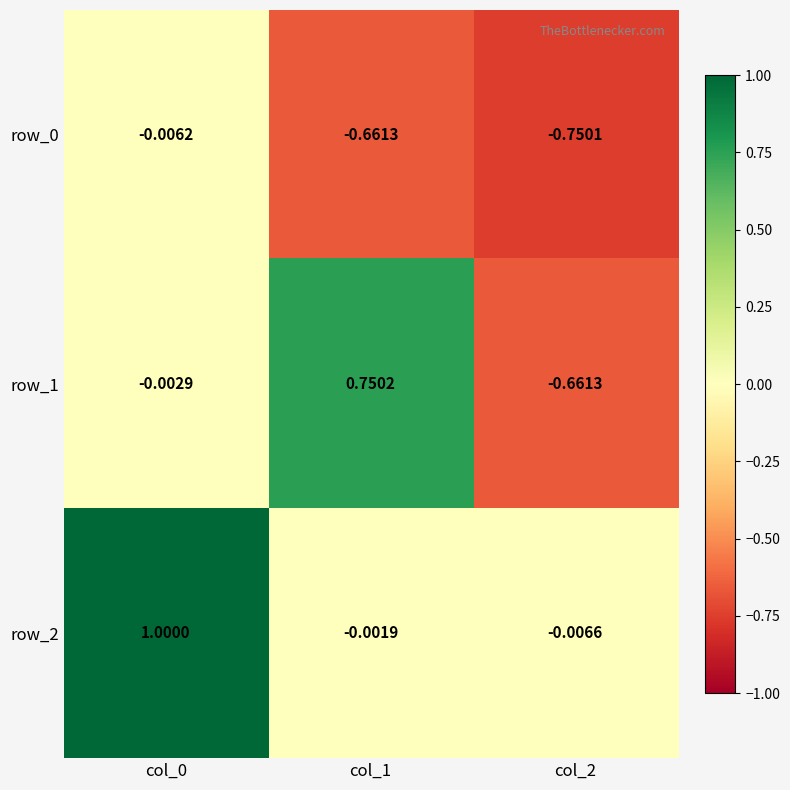

Is the value of row_0 at col_0 greater than the value of row_1 at col_0?

No